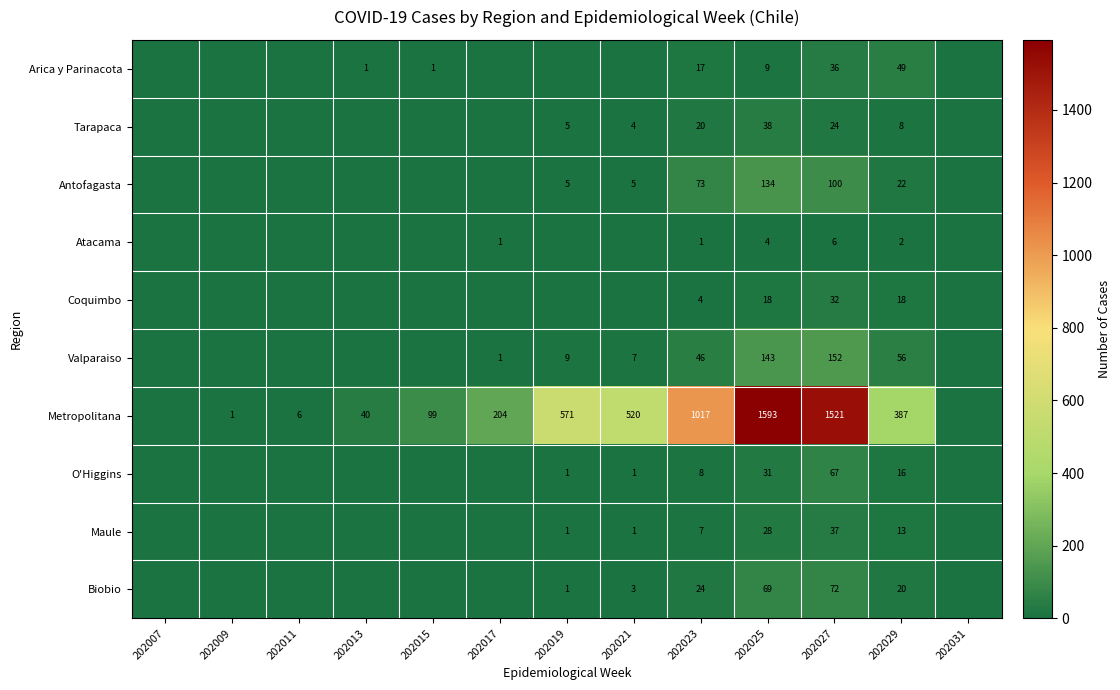

What is the difference between the Valparaiso values at 202017 and 202019?

8